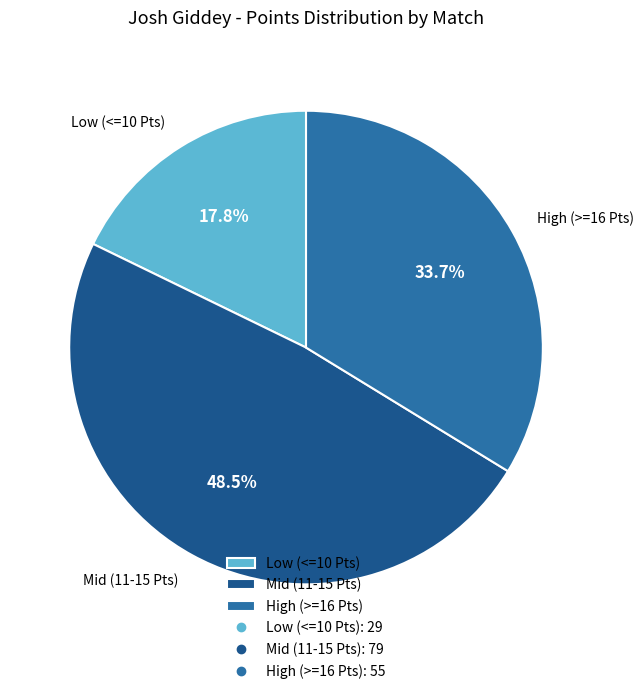

Which category has the smallest portion of the pie?

Low (<=10 Pts)